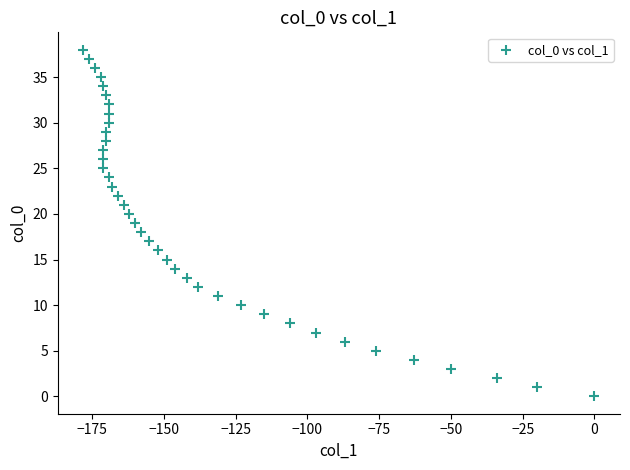

What is the range of Y values (max minus min)?

38